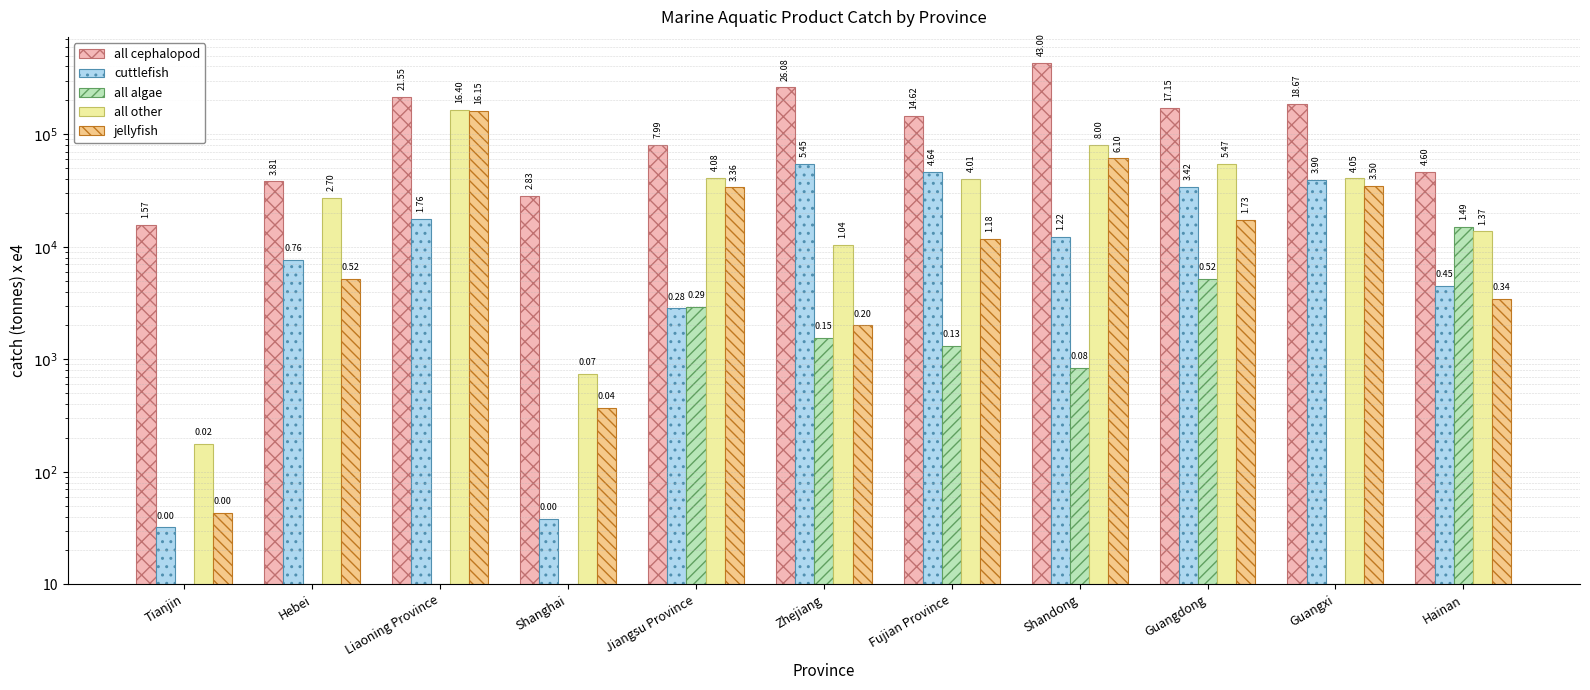

How many groups of bars are there?

11